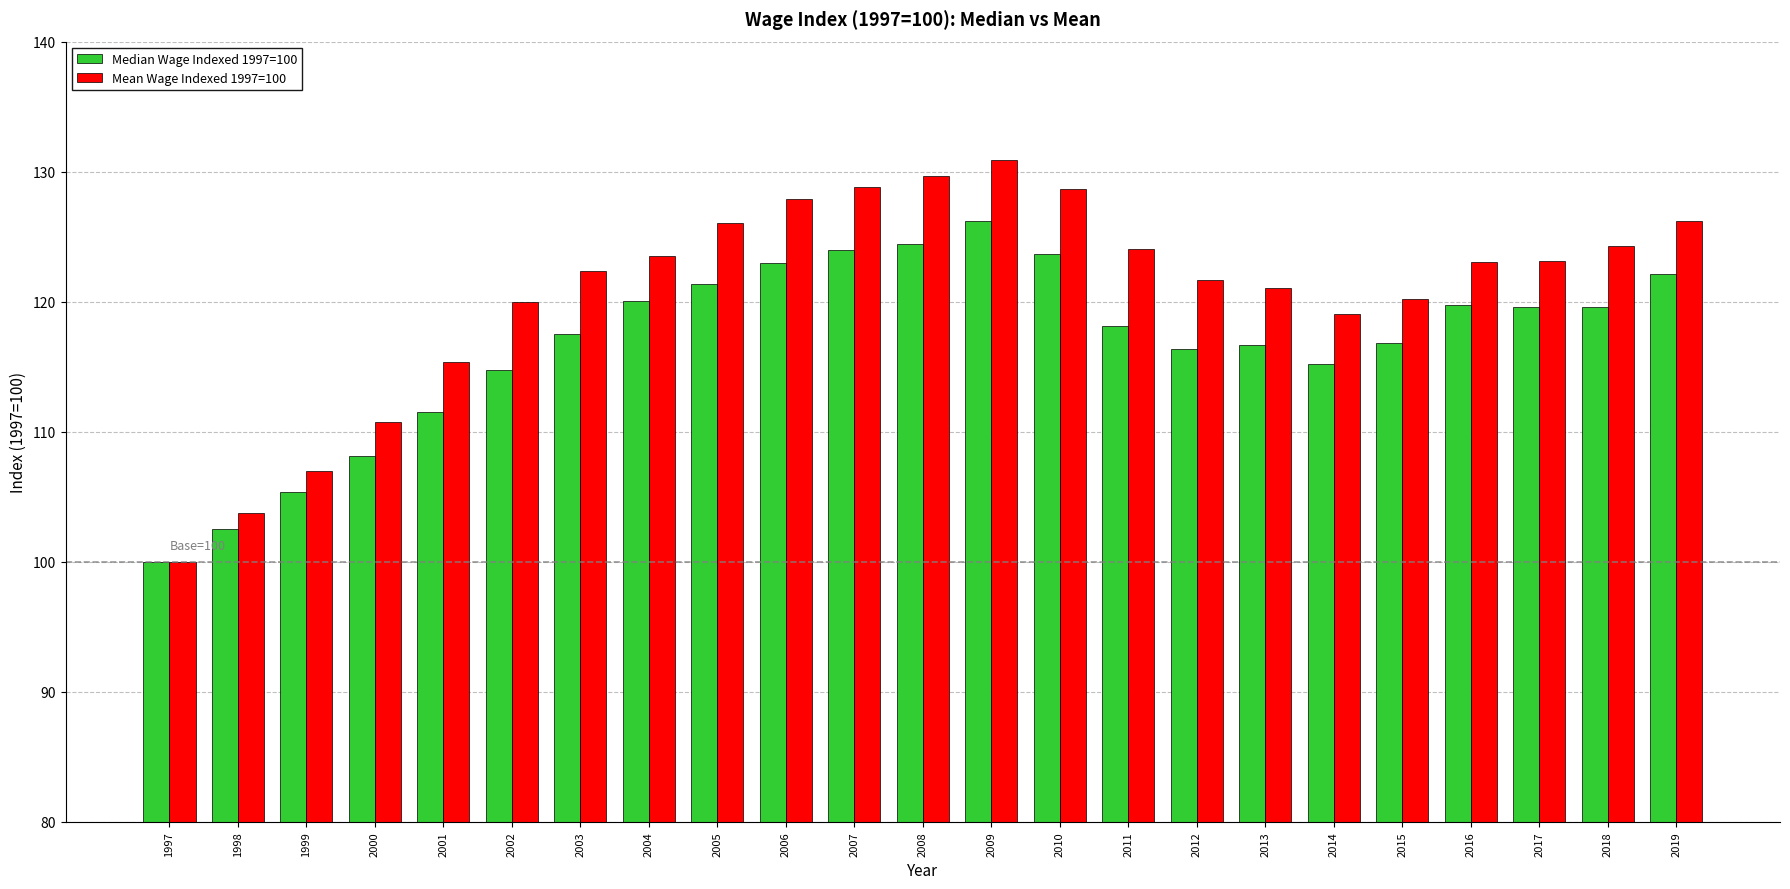

Where does the Median Wage Indexed 1997=100 series first go above 118?

2004